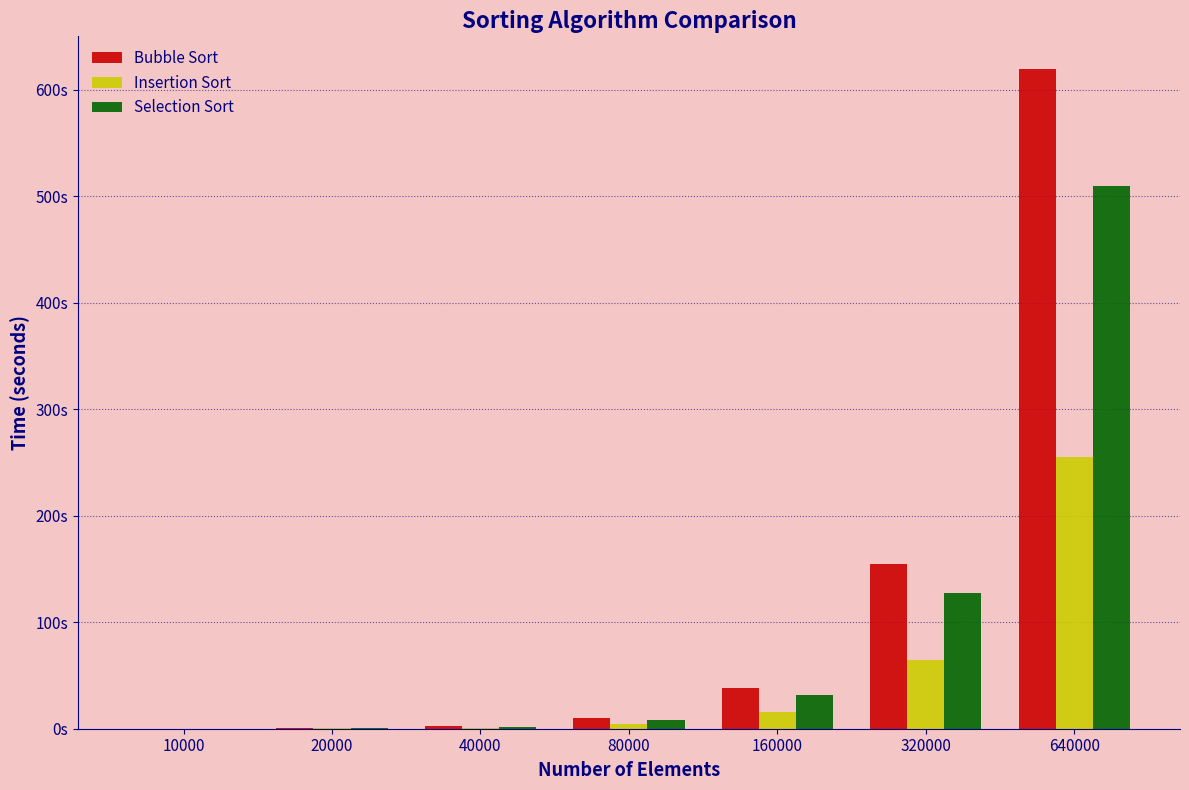

Are the bars horizontal?

No